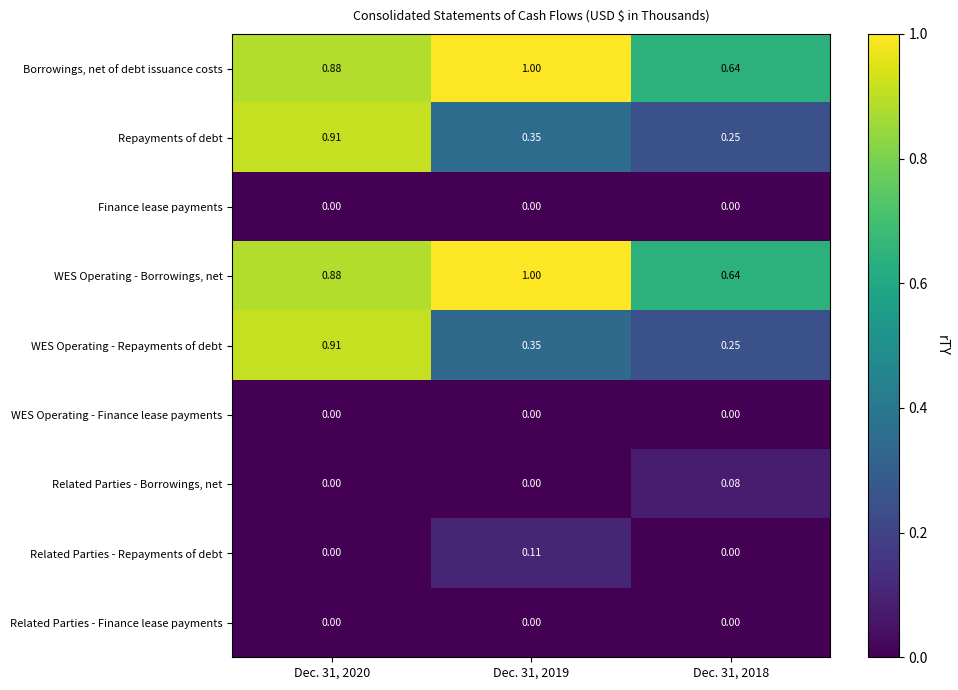

At which category is the sum across all series the highest?

Dec. 31, 2020